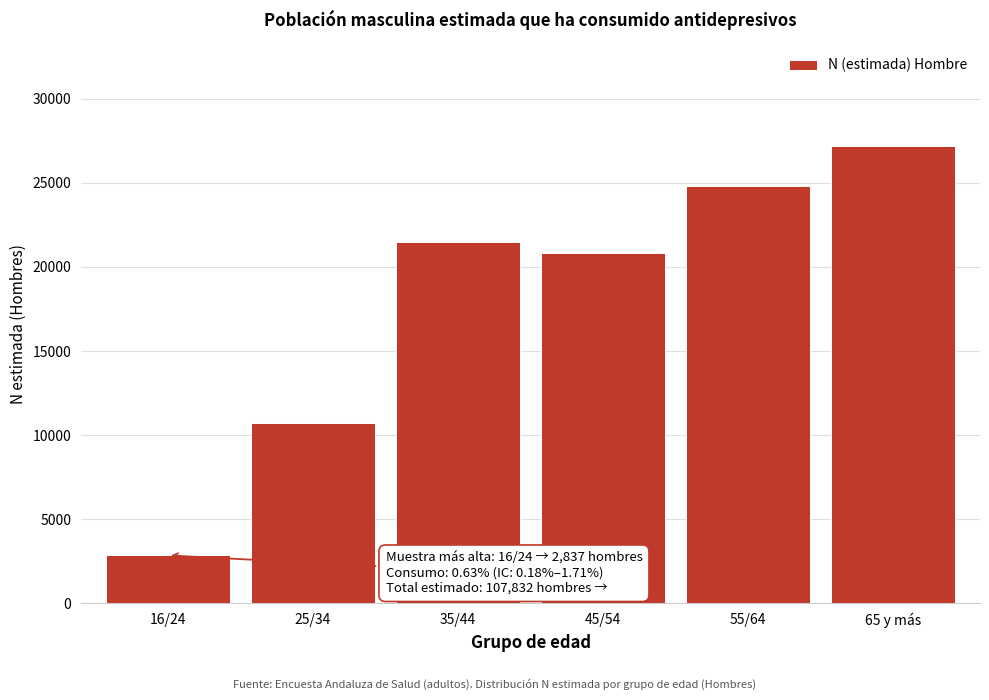

Reading right to left, list all the values displayed in this chart.

65 y más=27188	55/64=24805	45/54=20833	35/44=21483	25/34=10687	16/24=2837